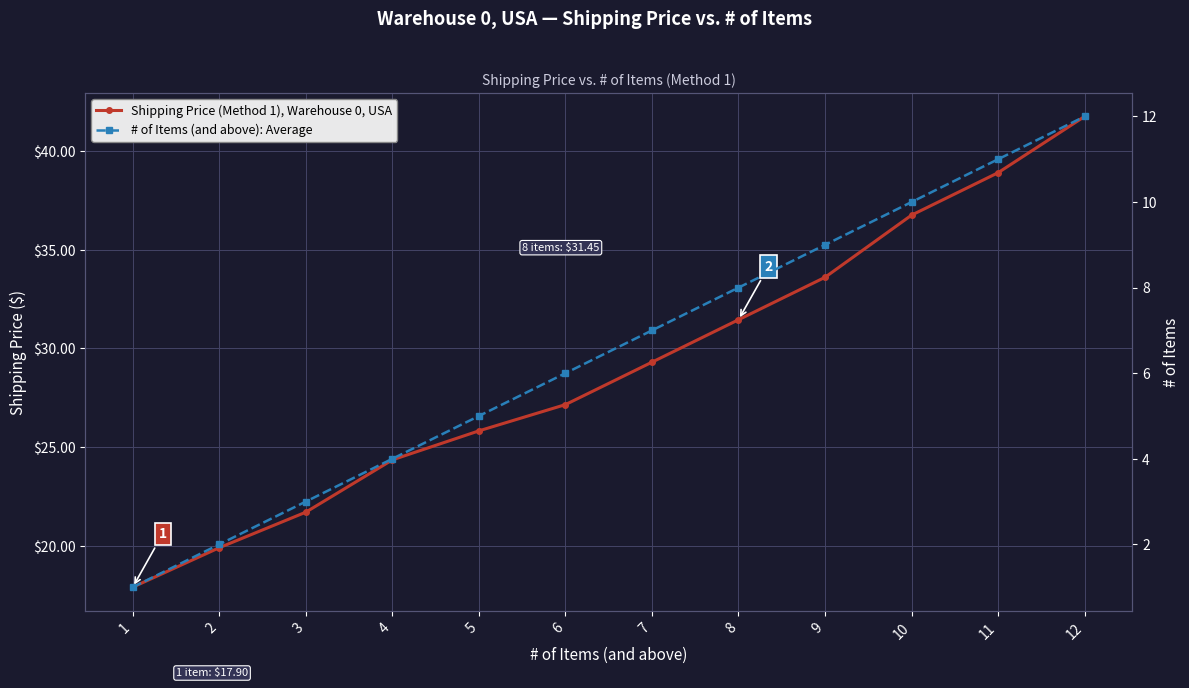

True or false: Shipping Price (Method 1), Warehouse 0, USA has more than 0 points higher than both neighbors.

False